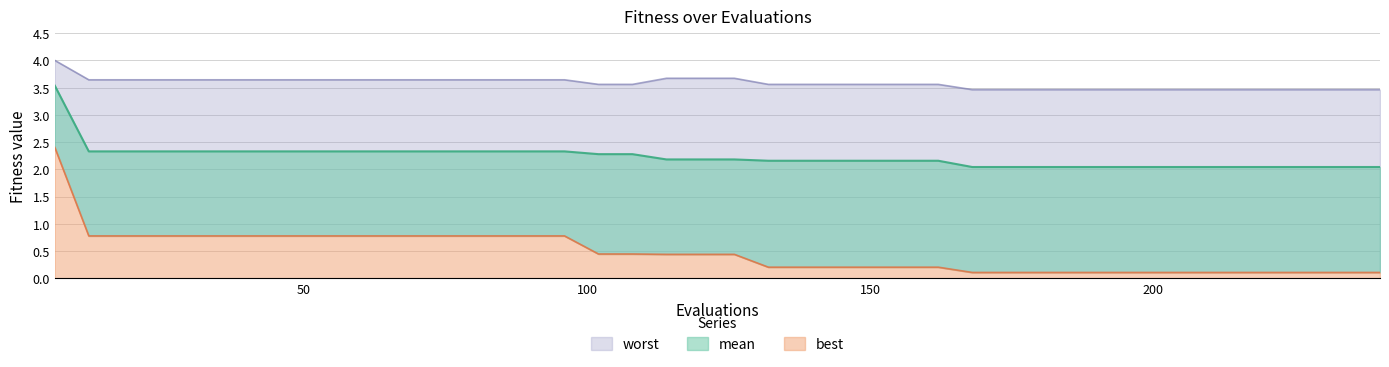

Which category has the lowest value in the mean series?

168